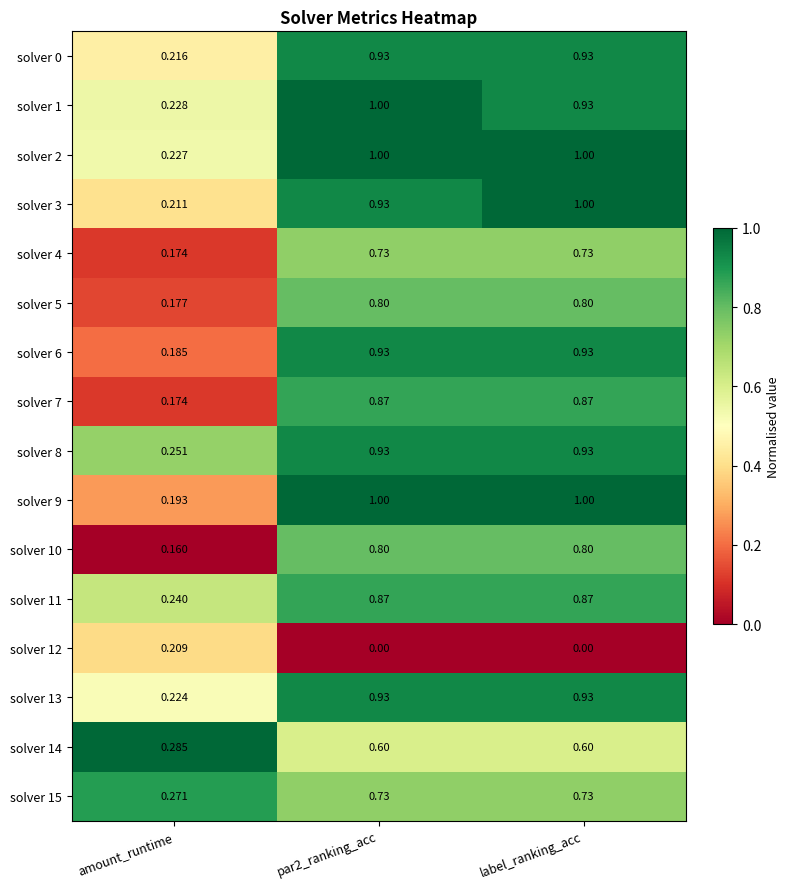

At which label does solver 15 reach its minimum?

amount_runtime